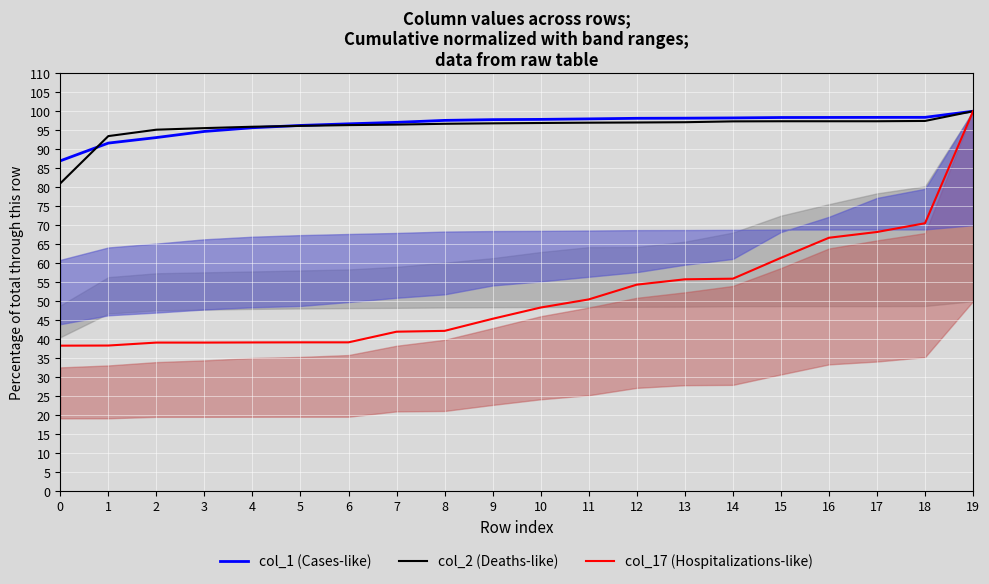

True or false: col_2 (Deaths-like) has a value of 81.0 at 0.

True